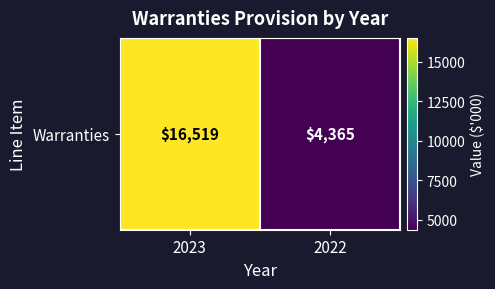

The chart shows a value of 16519 at 2023. True or false?

True